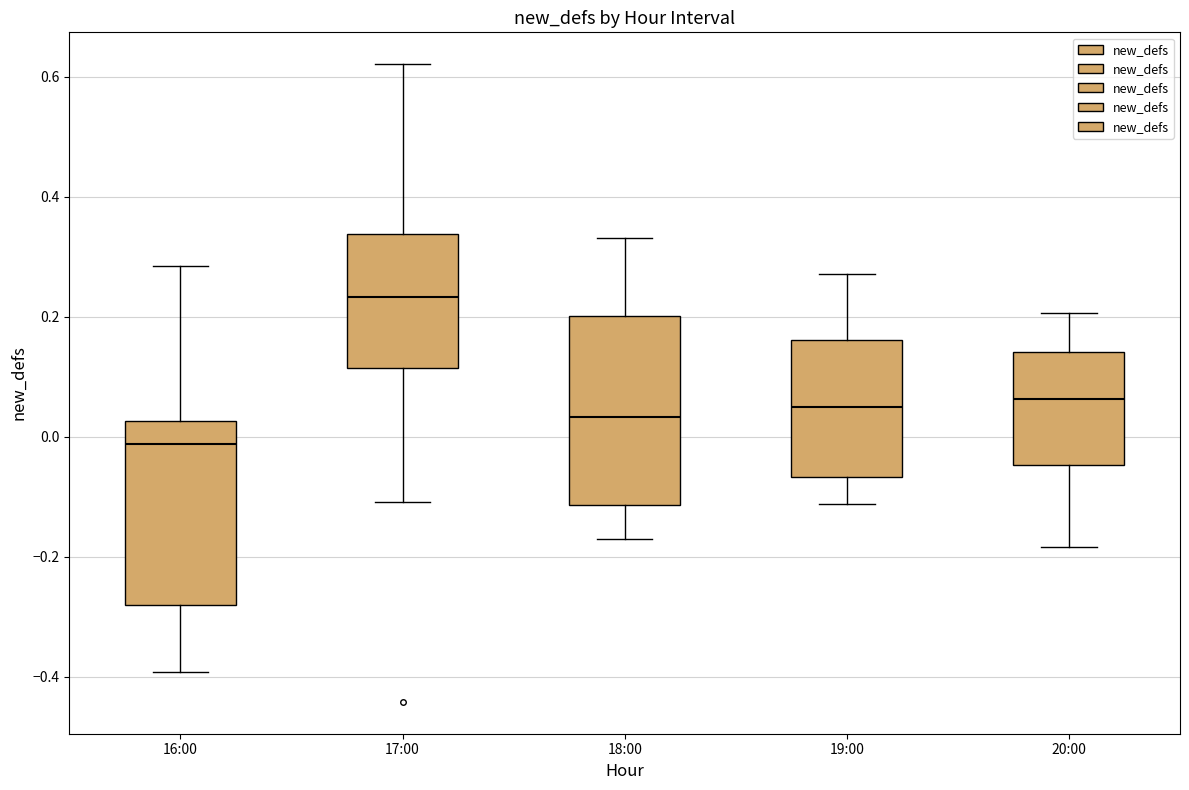

Reading left to right, transcribe this box plot: for each box, give where its median line is, the range the box spans, and where its two whiskers end, as read against the y-axis. The values are not printed on the chart, so give them approximately, as read against the axis.

16:00: median -0.02, box -0.28 to 0.02, whiskers -0.40 to 0.28
17:00: median 0.24, box 0.12 to 0.34, whiskers -0.10 to 0.62
18:00: median 0.04, box -0.12 to 0.20, whiskers -0.18 to 0.34
19:00: median 0.06, box -0.06 to 0.16, whiskers -0.12 to 0.28
20:00: median 0.06, box -0.04 to 0.14, whiskers -0.18 to 0.20